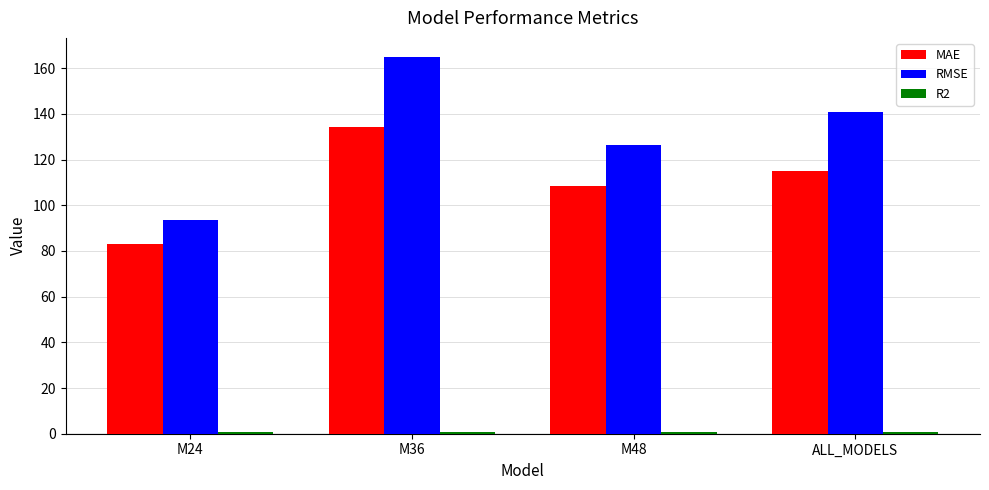

What is the label of the 2nd bar from the right?

M48